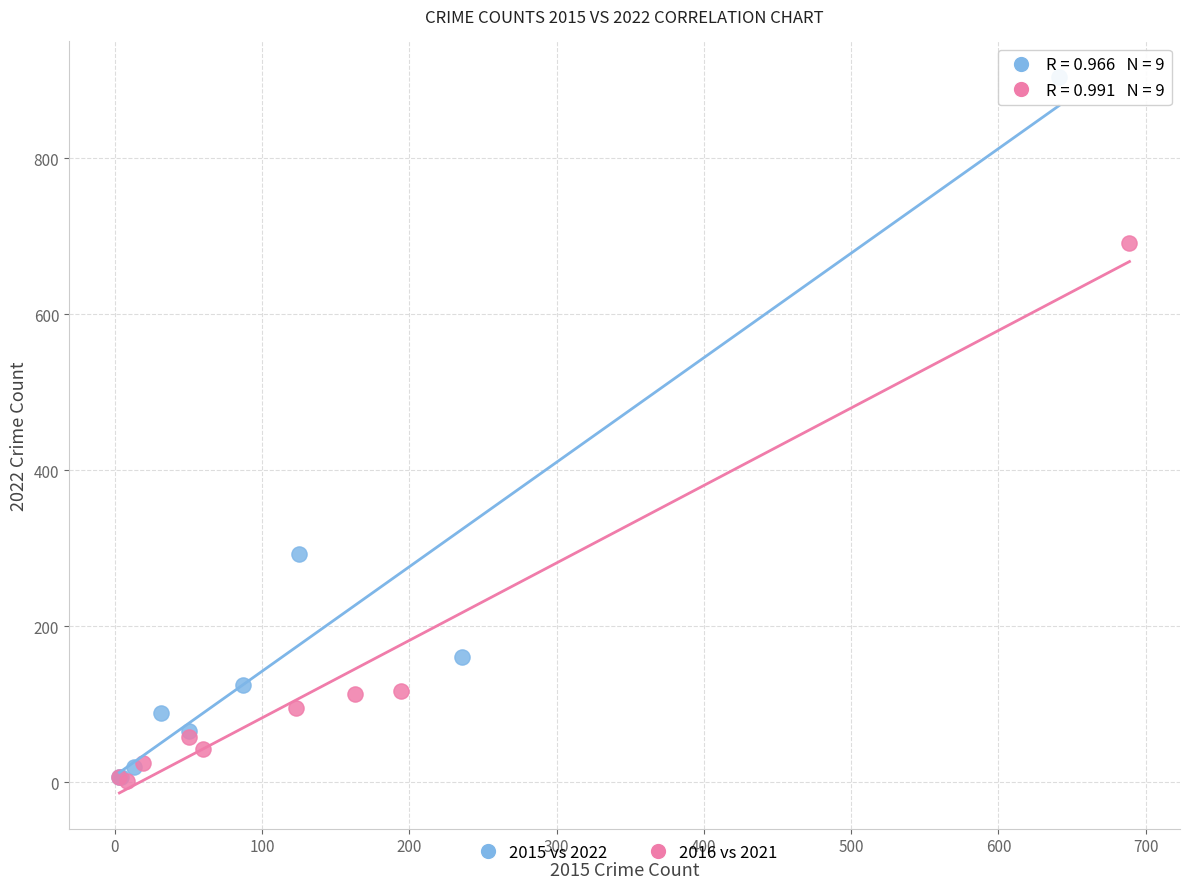

What are all the series names shown in the legend?

2015 vs 2022, 2016 vs 2021